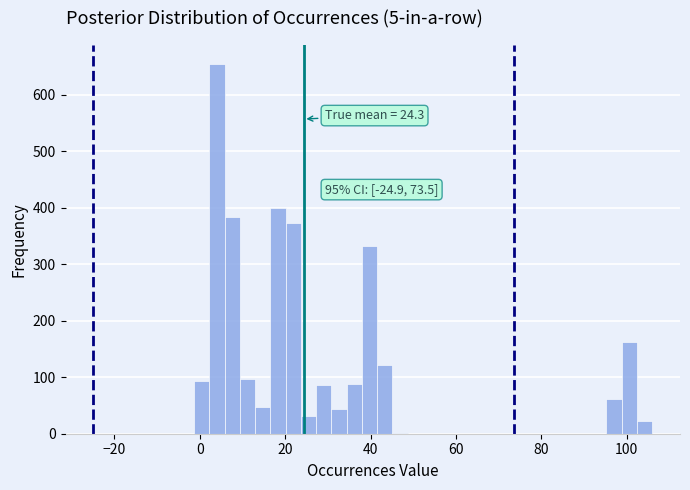

Around what value on the x-axis is the tallest bar? Give the approximate position of its centre, as read against the axis.

4